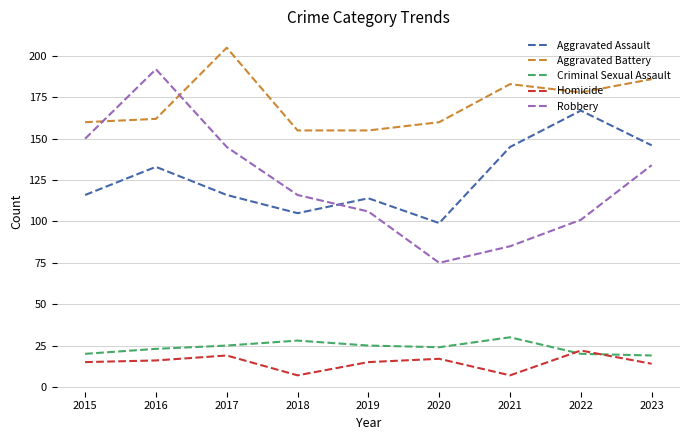

Reading left to right, transcribe all the data shown in this chart.

Aggravated Assault: 2015=116	2016=133	2017=116	2018=105	2019=114	2020=99	2021=145	2022=167	2023=146
Aggravated Battery: 2015=160	2016=162	2017=205	2018=155	2019=155	2020=160	2021=183	2022=178	2023=186
Criminal Sexual Assault: 2015=20	2016=23	2017=25	2018=28	2019=25	2020=24	2021=30	2022=20	2023=19
Homicide: 2015=15	2016=16	2017=19	2018=7	2019=15	2020=17	2021=7	2022=22	2023=14
Robbery: 2015=150	2016=192	2017=145	2018=116	2019=106	2020=75	2021=85	2022=101	2023=134